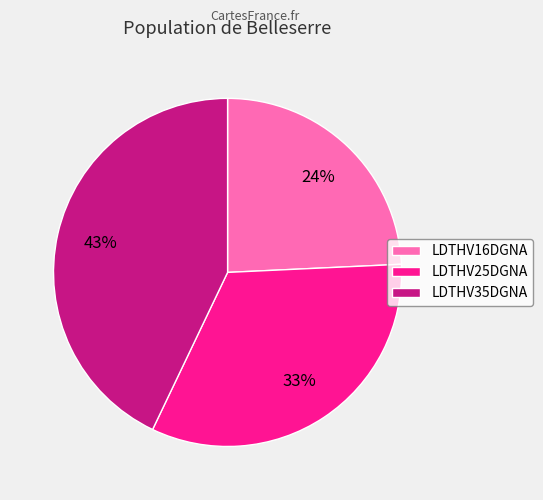

The LDTHV35DGNA slice represents 43% of the pie. True or false?

True